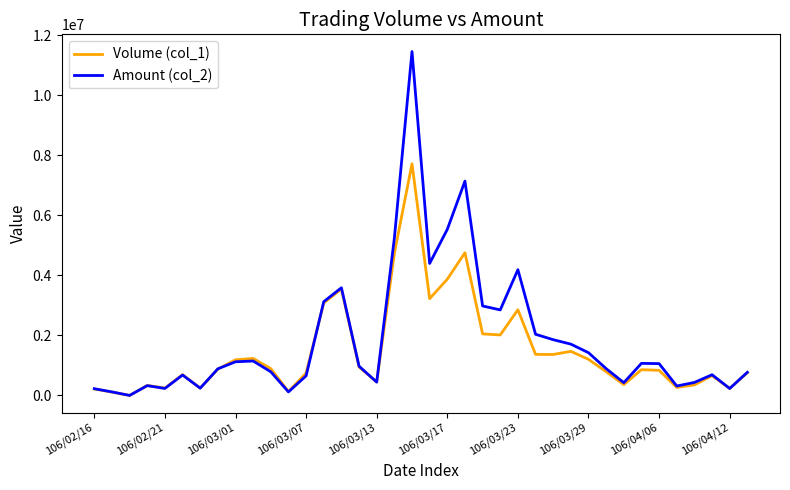

What is the greatest value displayed?

11455360